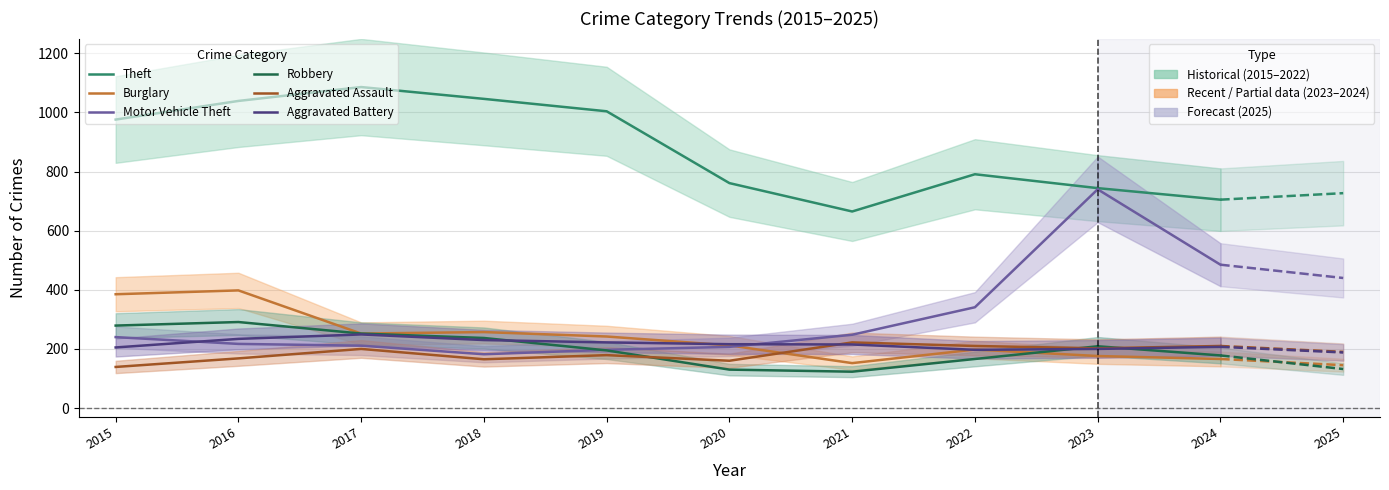

How many values in the Robbery series are below 209?

4